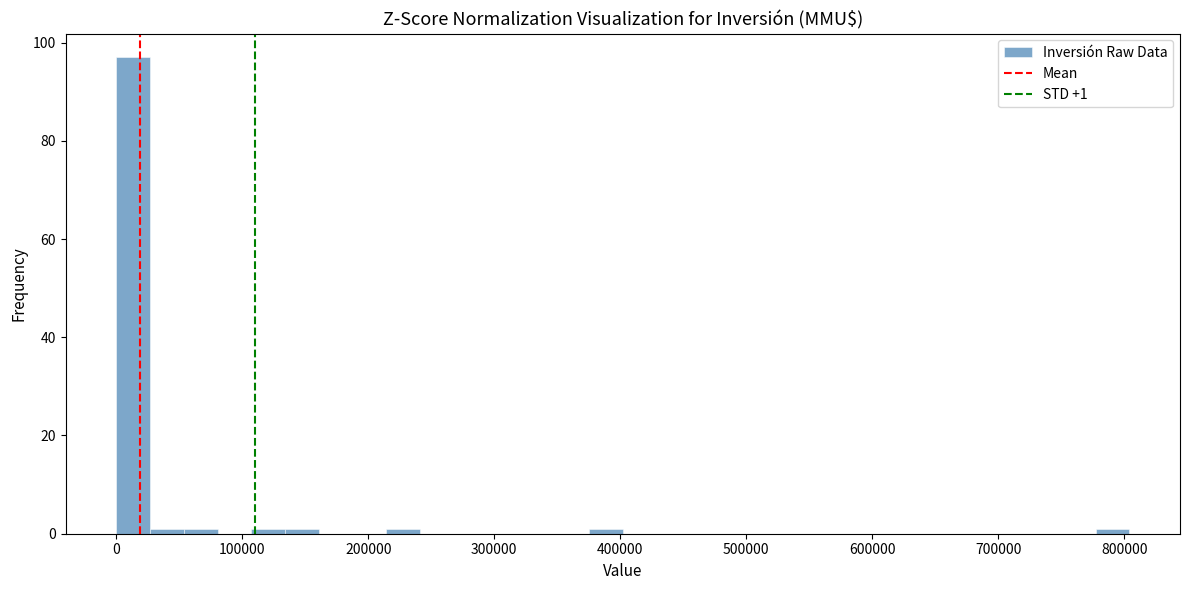

Around what value on the x-axis is the tallest bar? Give the approximate position of its centre, as read against the axis.

10000